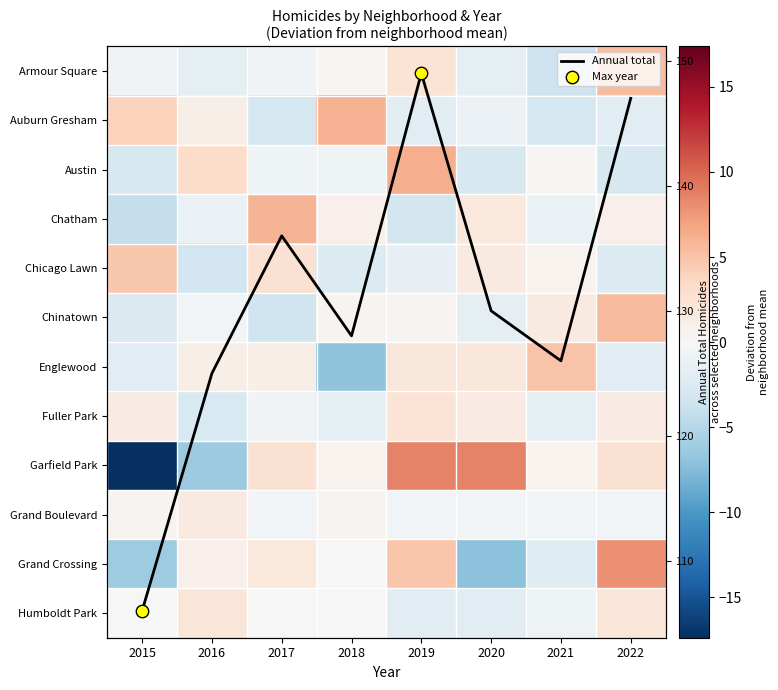

What is the minimum value for Grand Crossing?

-7.1